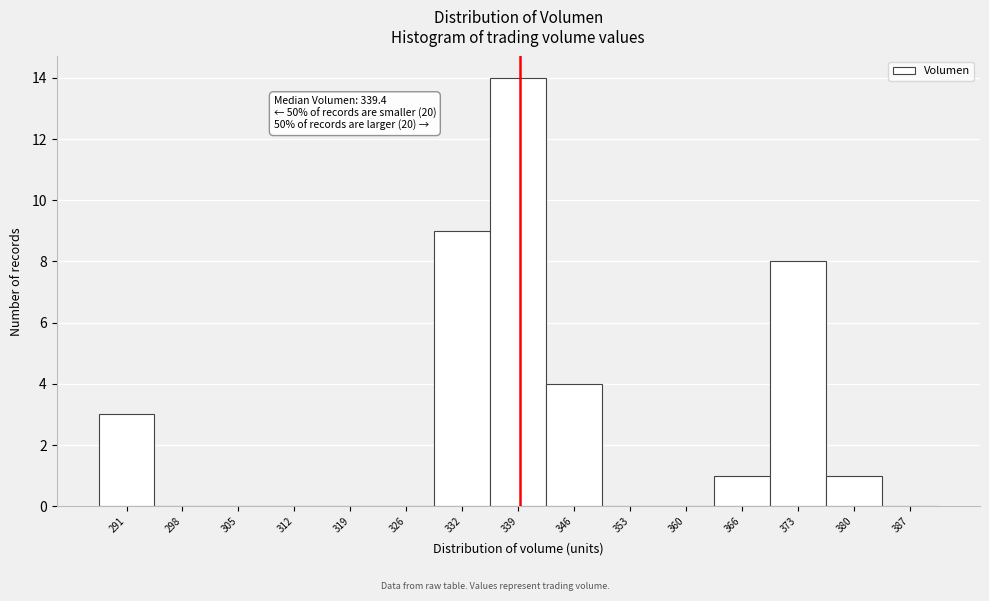

Over which range of the x-axis is the bar tallest?

336 to 343